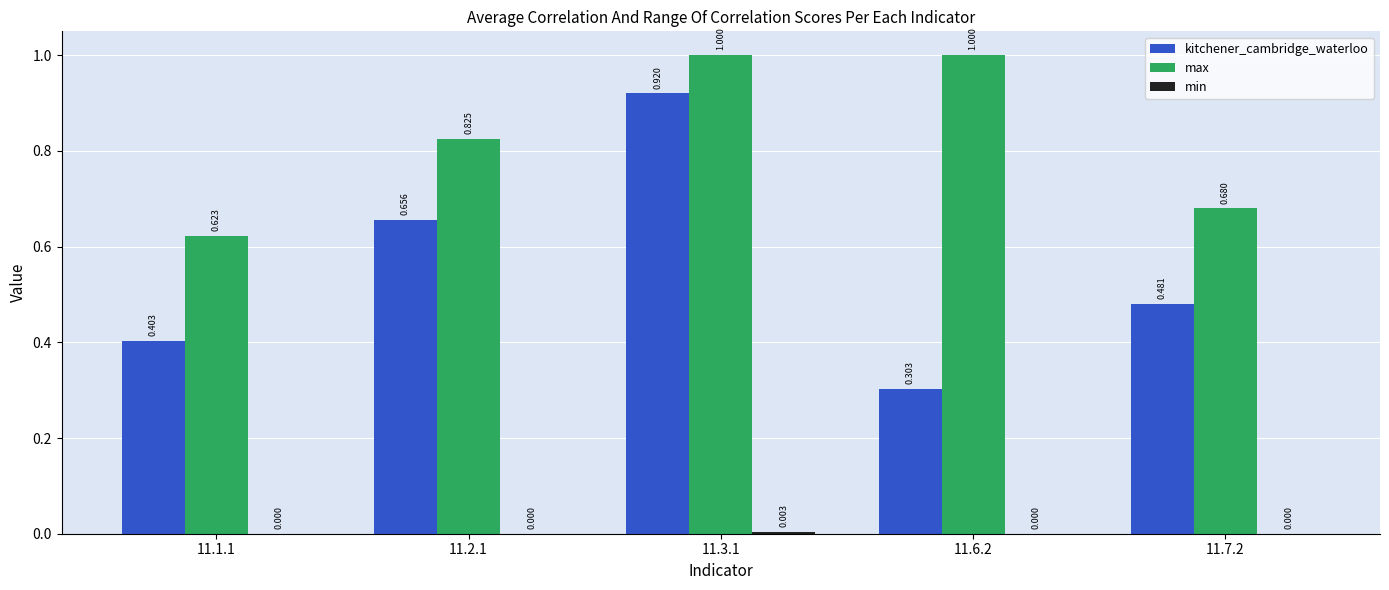

Which series has the largest total across all categories?

max